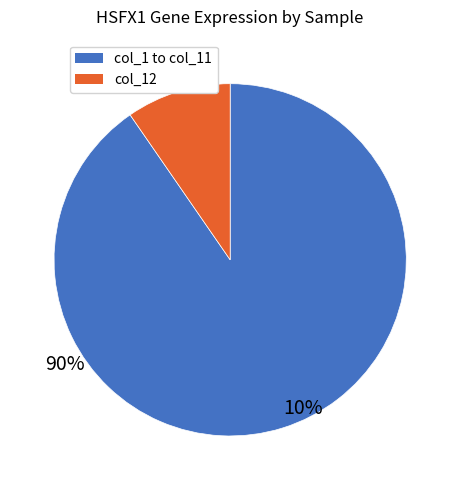

Is there any slice that represents more than half of the pie?

Yes